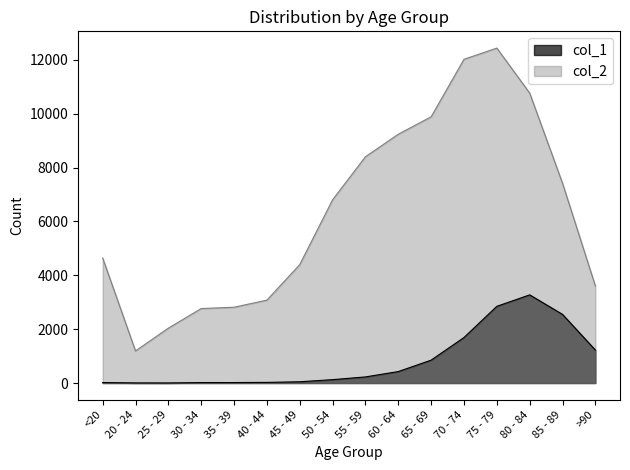

The value of col_1 at 25 - 29 is 3. True or false?

True